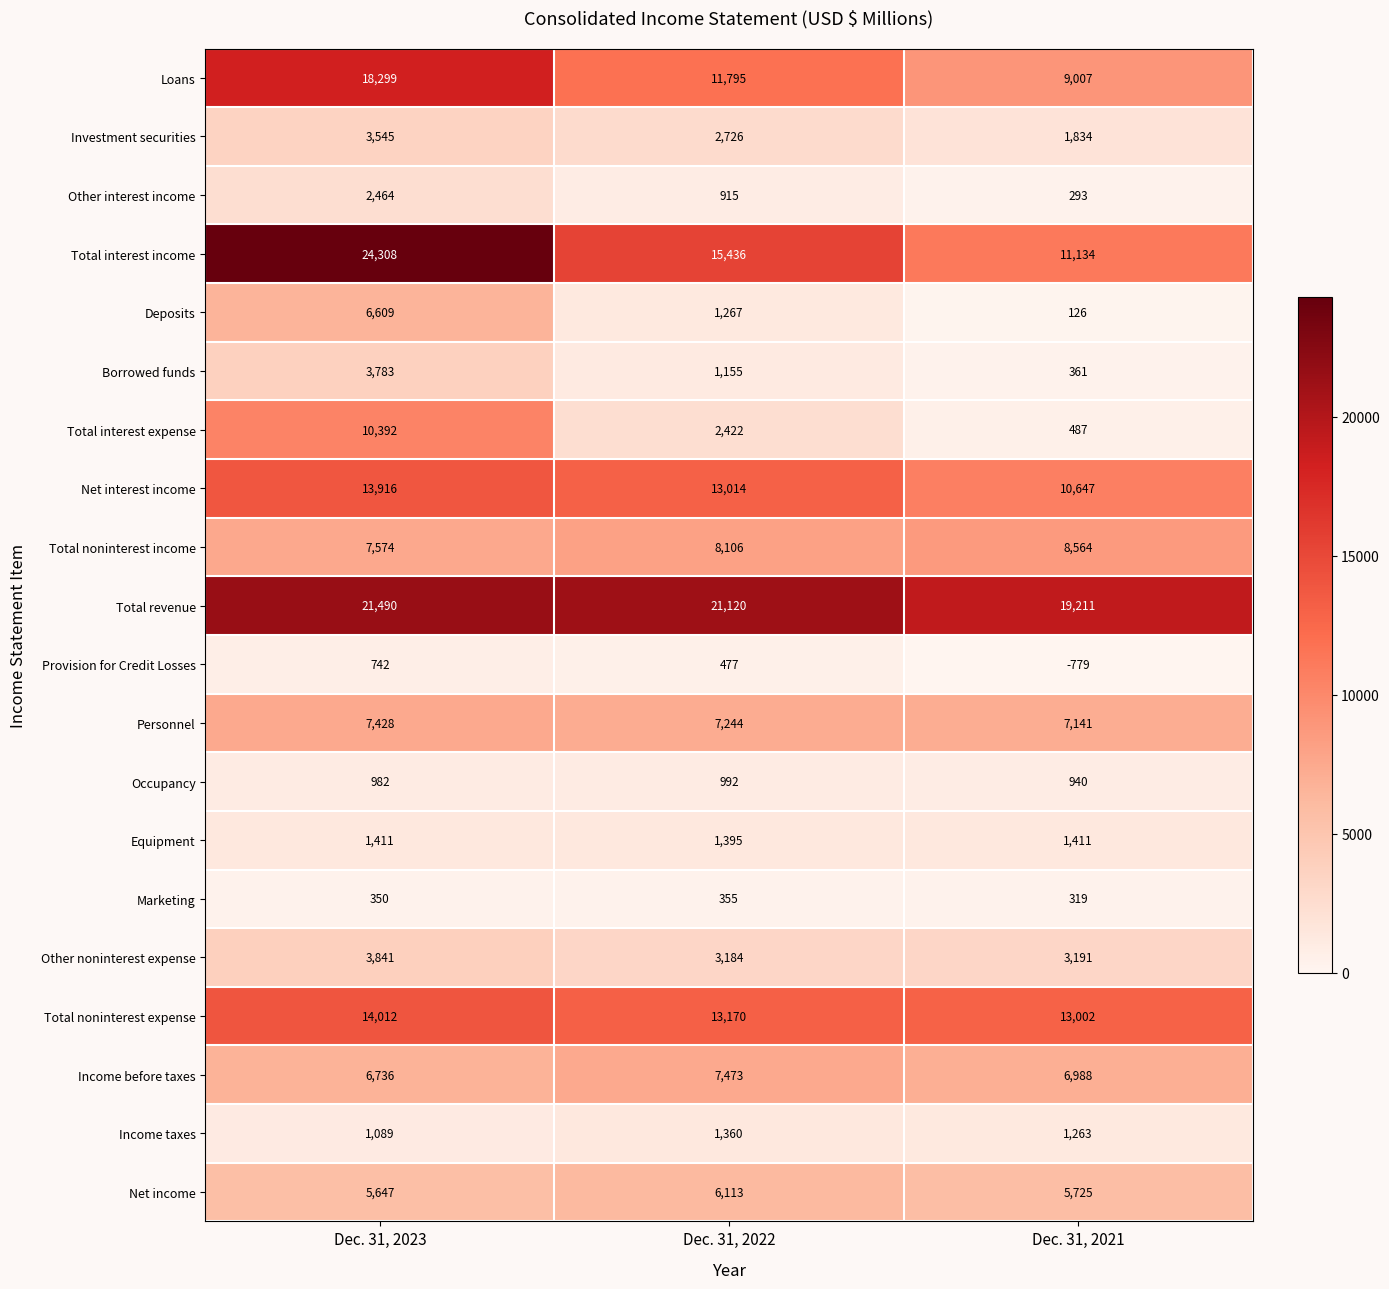

Which category has the lowest value in the Other noninterest expense series?

Dec. 31, 2022